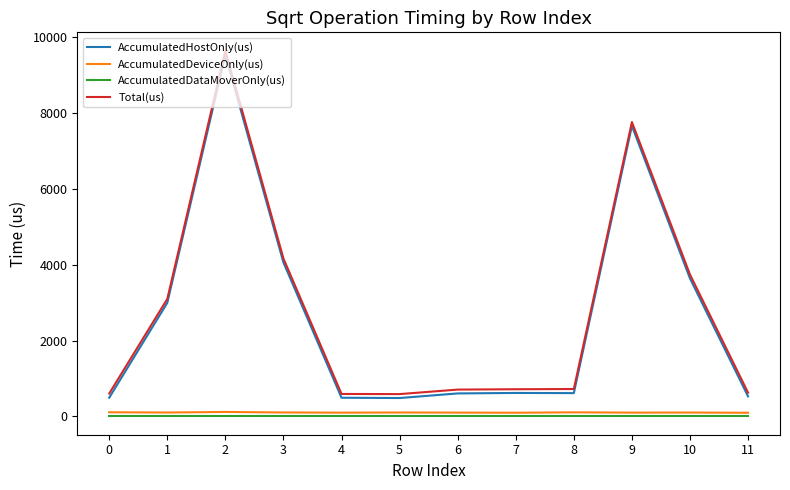

Which series has the widest spread of values?

Total(us)